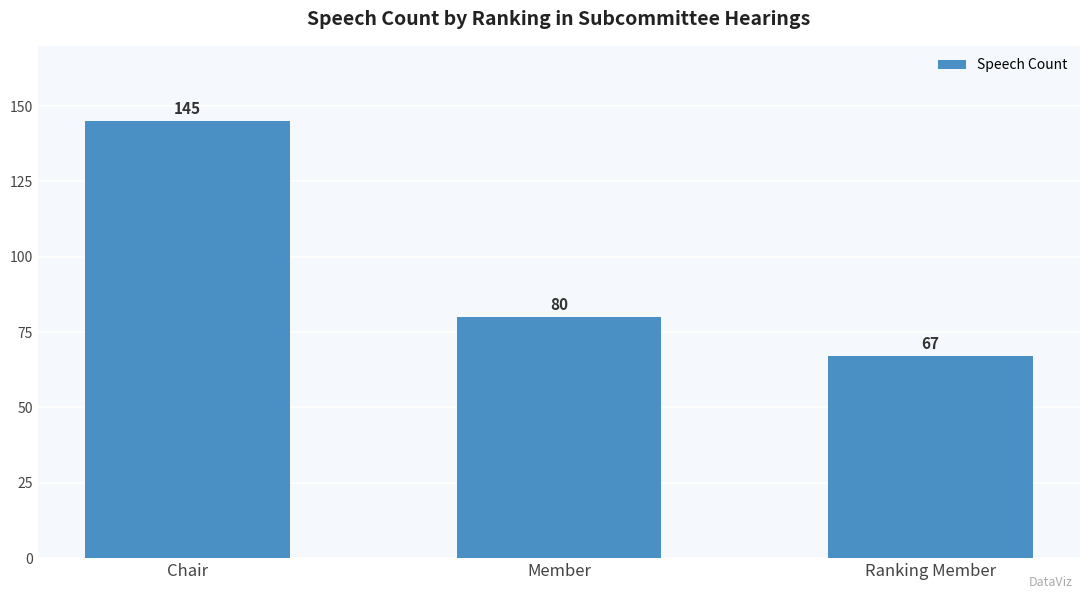

The chart shows a value of 15 at Ranking Member. True or false?

False